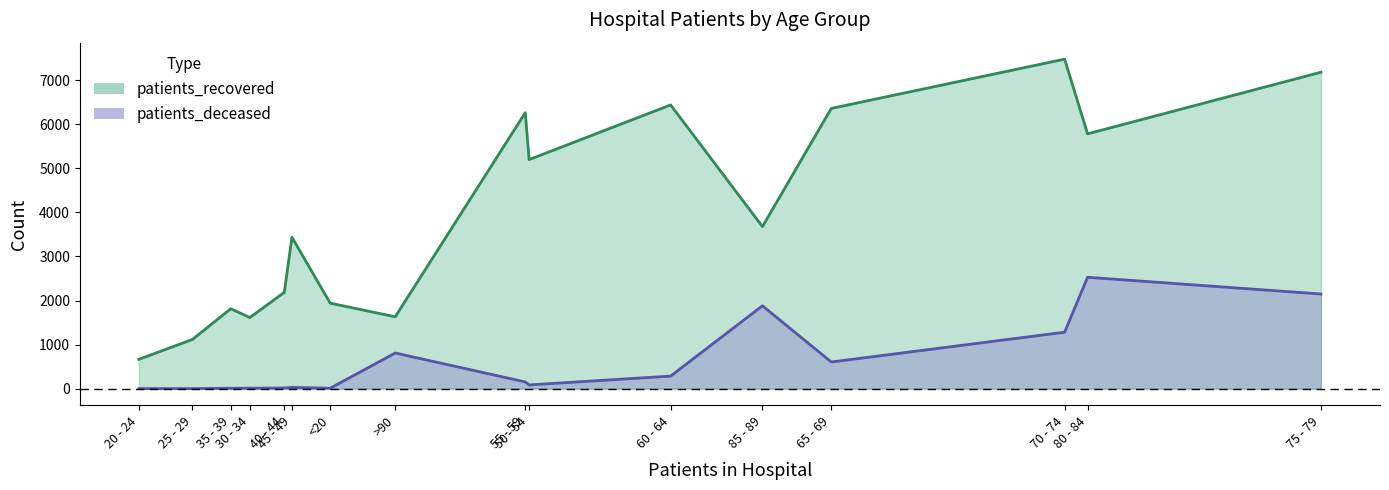

True or false: patients_recovered has a value of 786 at 40 - 44.

False